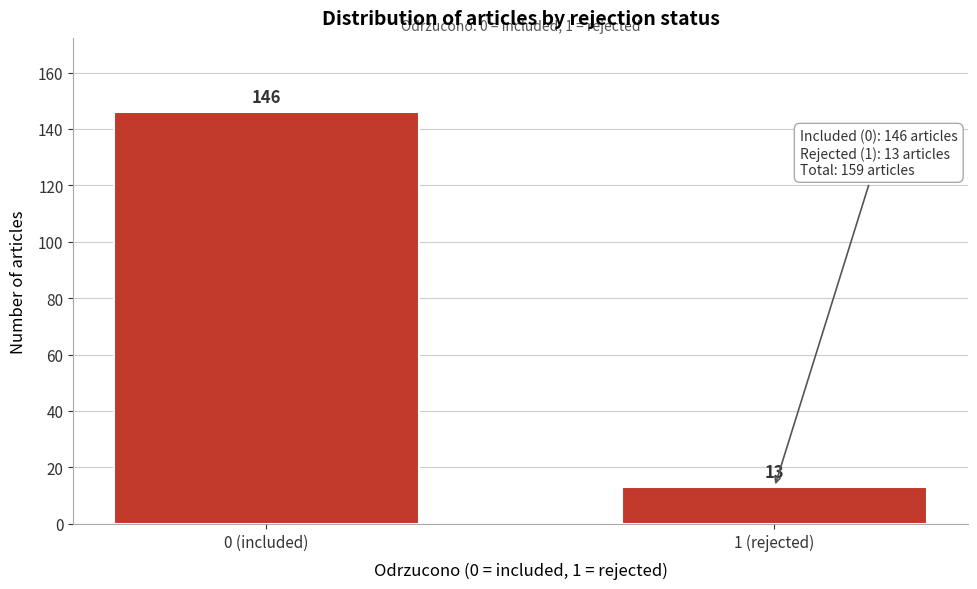

Reading left to right, what are all the values shown in this chart?

0 (included)=146	1 (rejected)=13